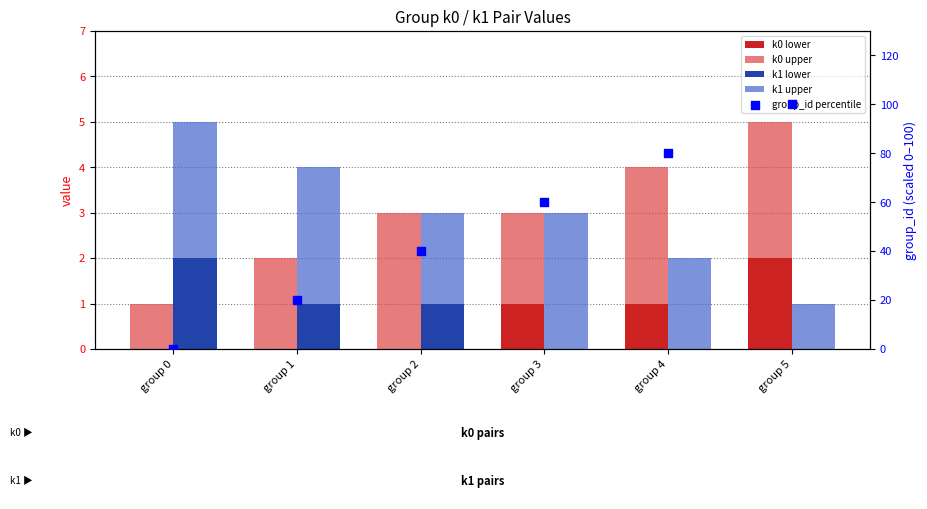

Which series reaches the maximum Y coordinate?

group_id percentile